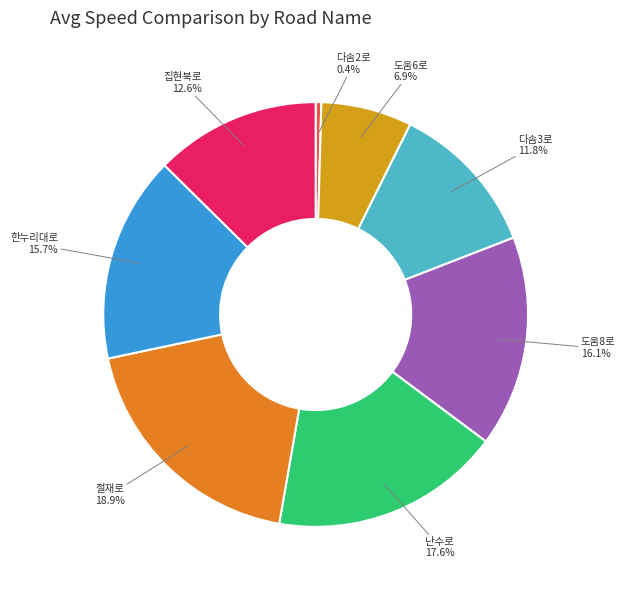

Does any single category account for the majority?

No